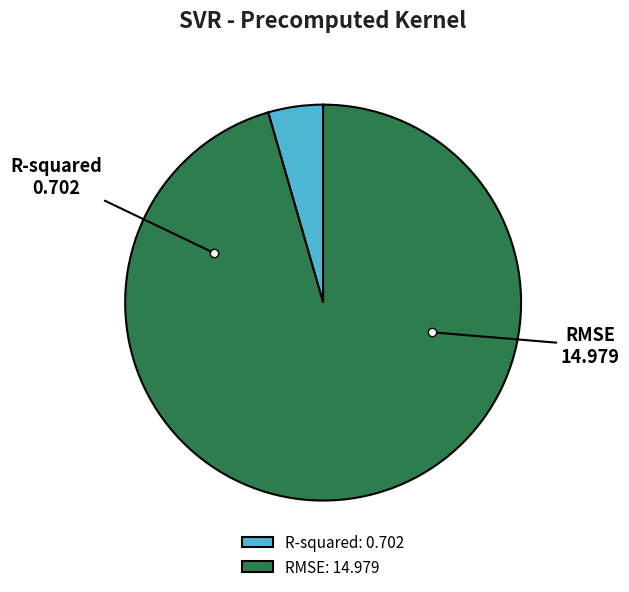

True or false: R-squared accounts for 19% of the total.

False